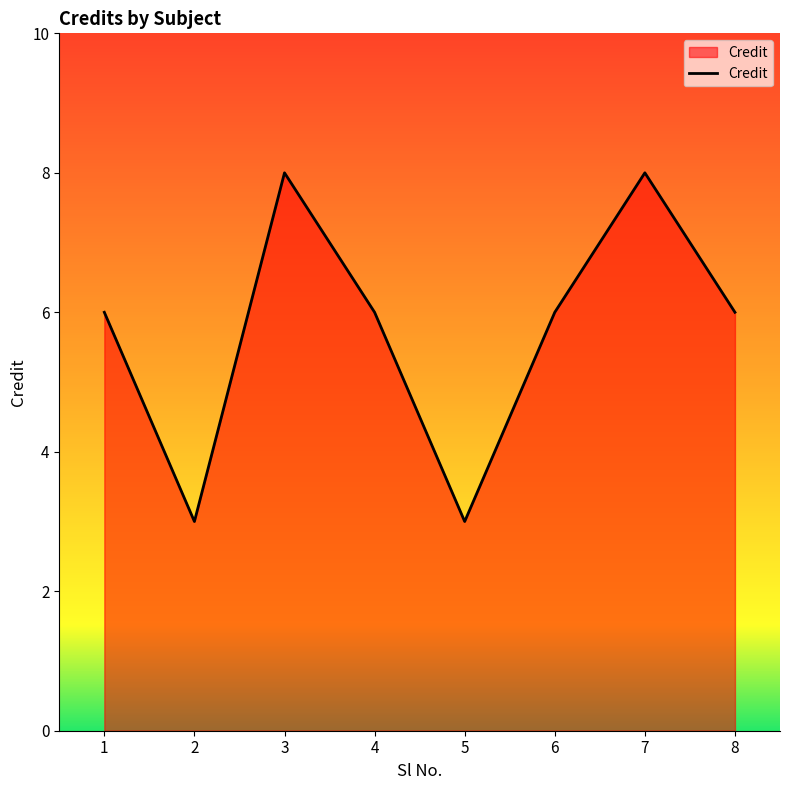

At which category does the data reach its first local peak?

3